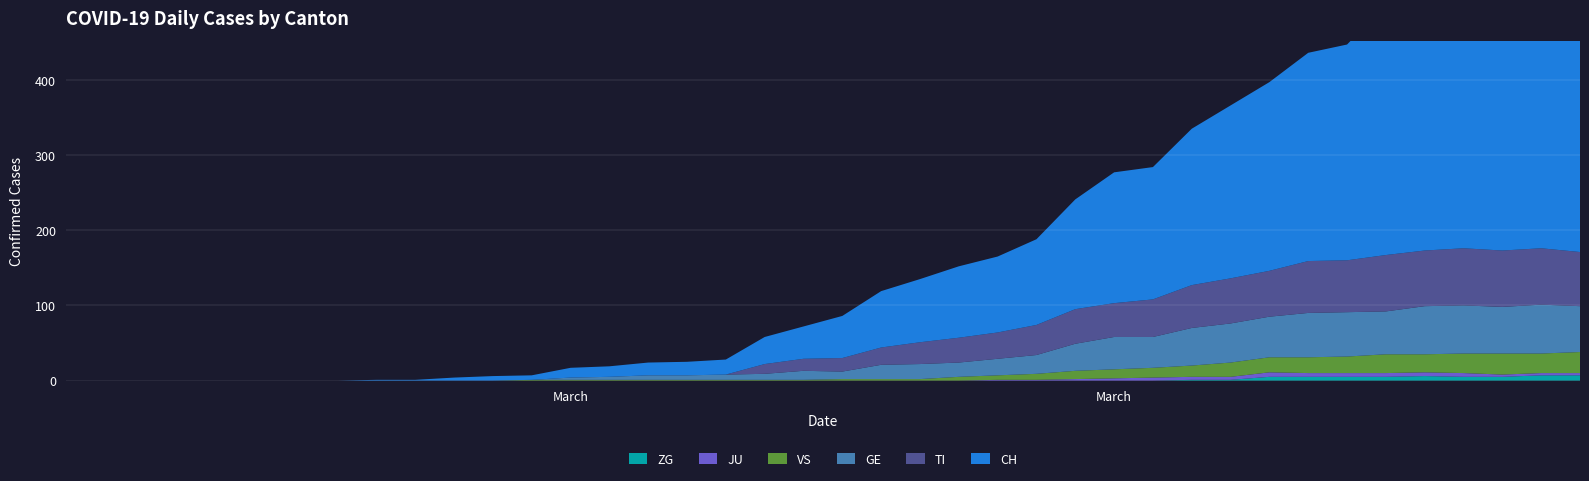

Reading left to right, list all the values displayed in this chart.

ZG: 0	0	0	0	0	0	0	0	0	0	0	0	0	0	0	0	0	0	0	0	0	0	0	0	0	0	0	0	0	1	1	5	5	5	5	6	5	5	7	7
JU: 0	0	0	0	0	0	0	0	0	0	0	0	0	0	0	0	0	0	0	0	0	0	0	0	1	1	2	3	4	4	4	6	5	5	5	5	5	3	3	3
VS: 0	0	0	0	0	0	0	0	0	0	0	0	1	1	1	1	1	1	1	1	2	2	2	5	6	8	11	12	13	15	19	20	21	22	25	24	26	28	26	28
GE: 0	0	0	0	0	0	0	0	0	0	0	0	0	3	4	6	6	7	8	12	10	19	20	19	22	25	36	43	41	50	52	54	59	59	57	64	64	62	65	61
TI: 0	0	0	0	0	0	0	0	0	0	0	0	0	0	0	0	0	0	13	16	18	23	29	33	35	40	46	45	50	57	60	61	69	69	75	74	76	75	75	72
CH: 0	0	0	0	0	0	0	0	1	1	4	6	6	13	14	17	18	20	36	43	56	75	84	95	101	114	146	174	176	208	230	251	277	287	333	355	381	387	393	393